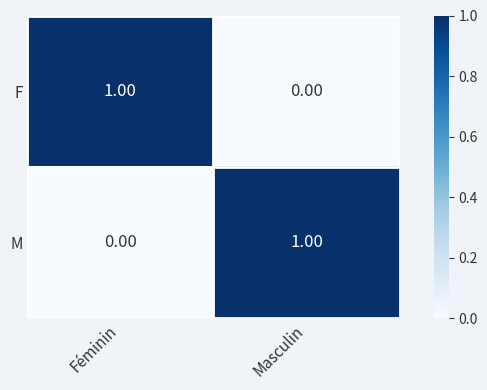

At which label does M reach its minimum?

Féminin